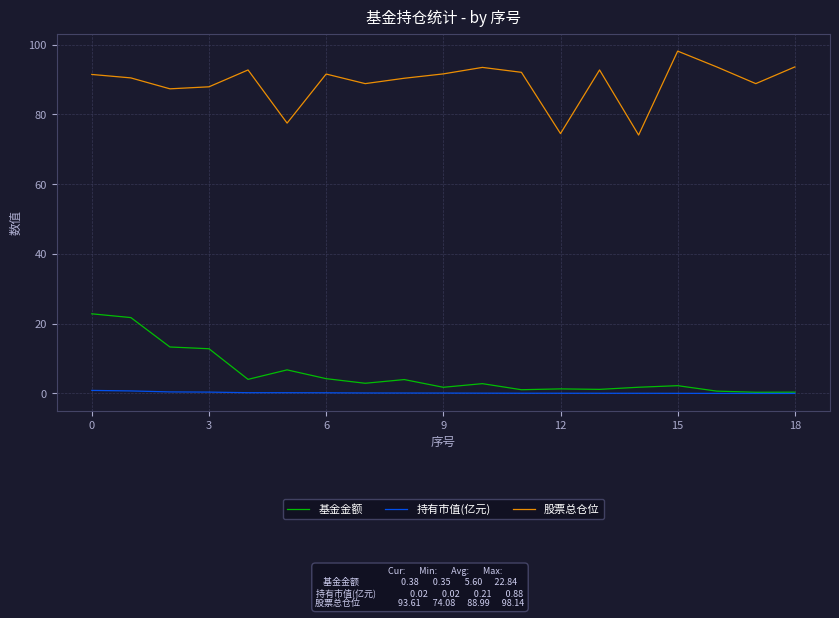

True or false: 持有市值(亿元) and 股票总仓位 intersect in this chart.

False